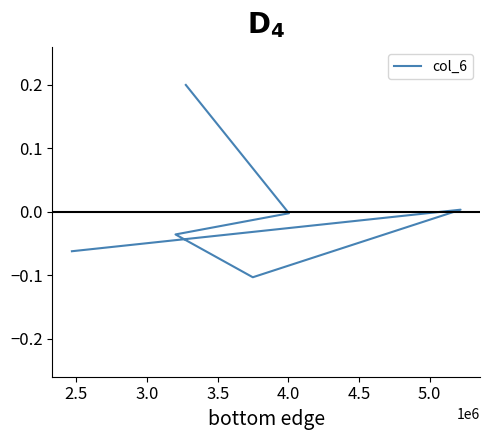

How many interior local peaks (higher than both neighbors) does the data have?

1